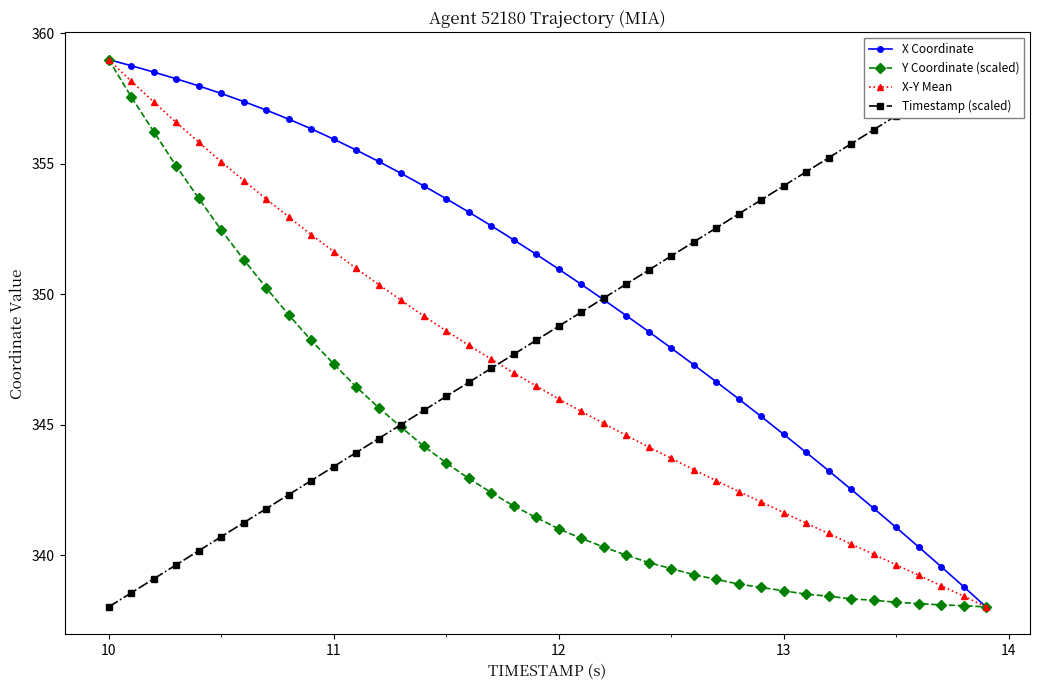

At how many categories does at least one series exceed 356?

16